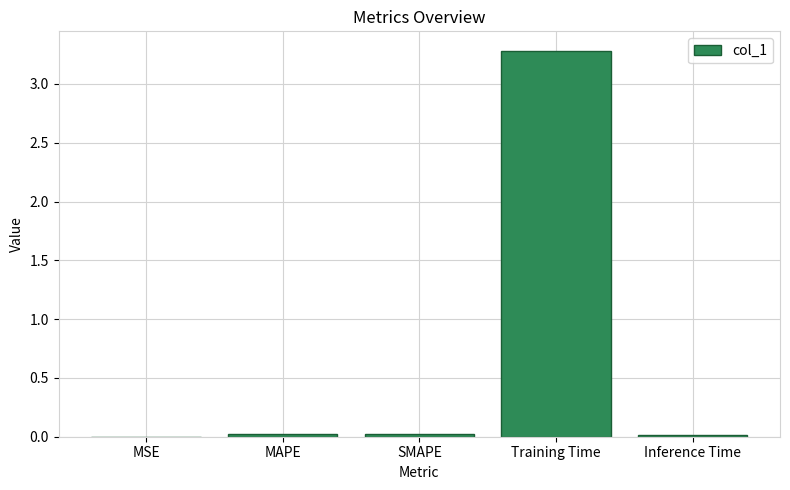

Between MAPE and Training Time, which is larger?

Training Time